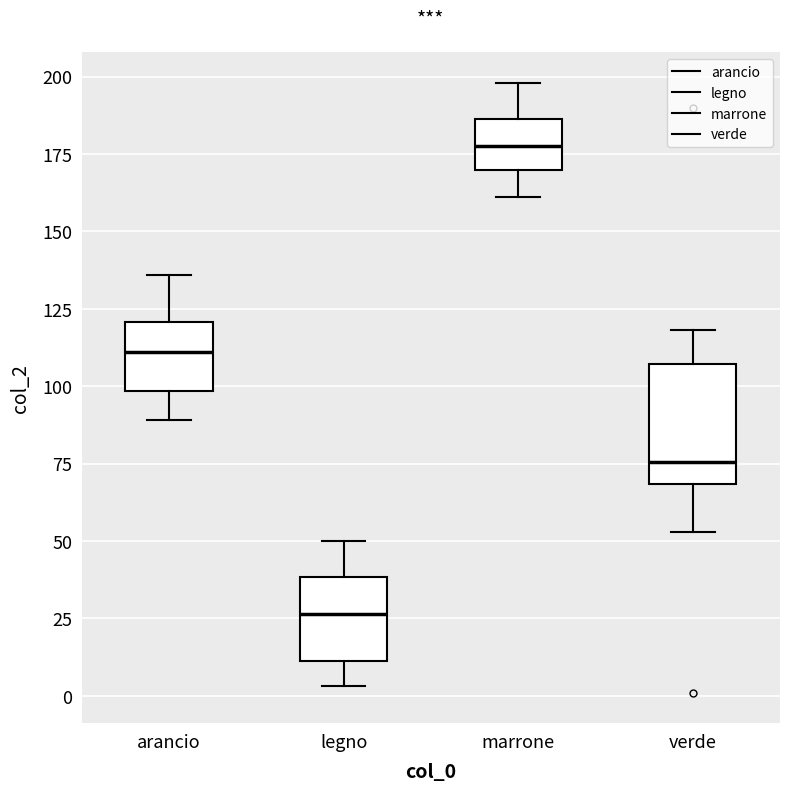

Reading left to right, transcribe this box plot: for each box, give where its median line is, the range the box spans, and where its two whiskers end, as read against the y-axis. The values are not printed on the chart, so give them approximately, as read against the axis.

arancio: median 110, box 100 to 120, whiskers 90 to 135
legno: median 25, box 10 to 40, whiskers 5 to 50
marrone: median 180, box 170 to 185, whiskers 160 to 200
verde: median 75, box 70 to 105, whiskers 55 to 120